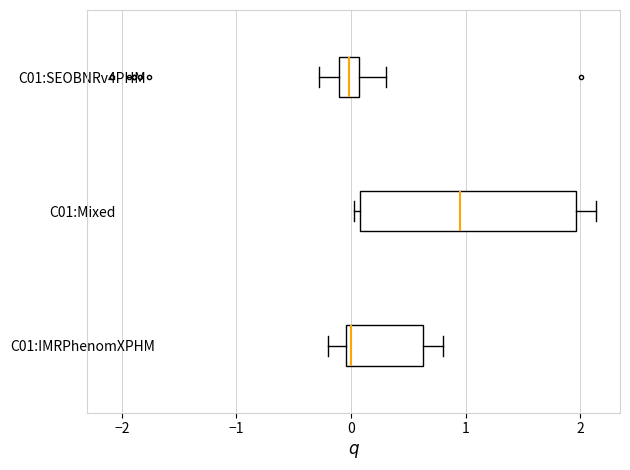

Which box has the furthest to the right median line?

C01:Mixed